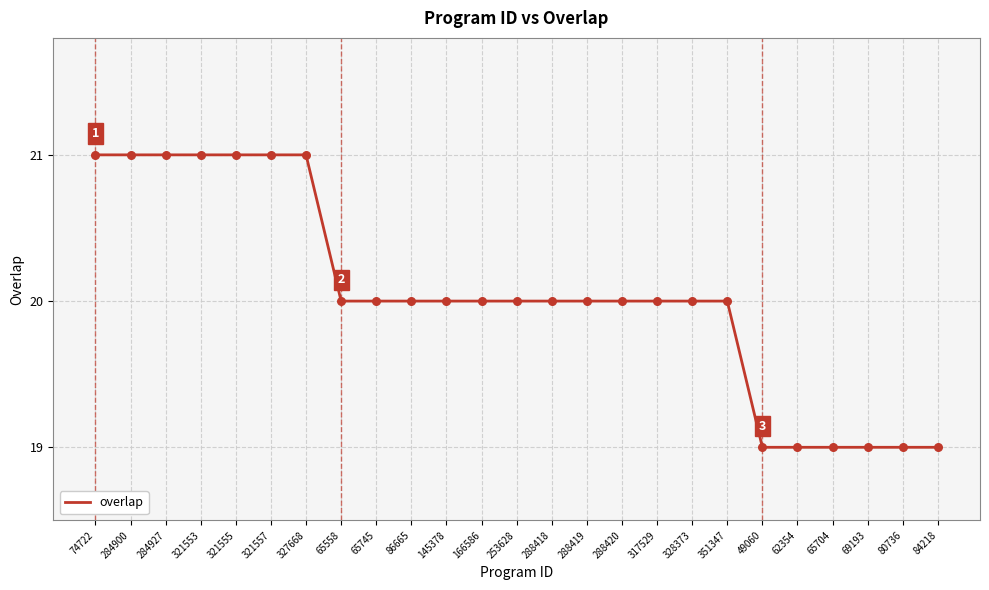

Which has a higher value, 317529 or 62354?

317529